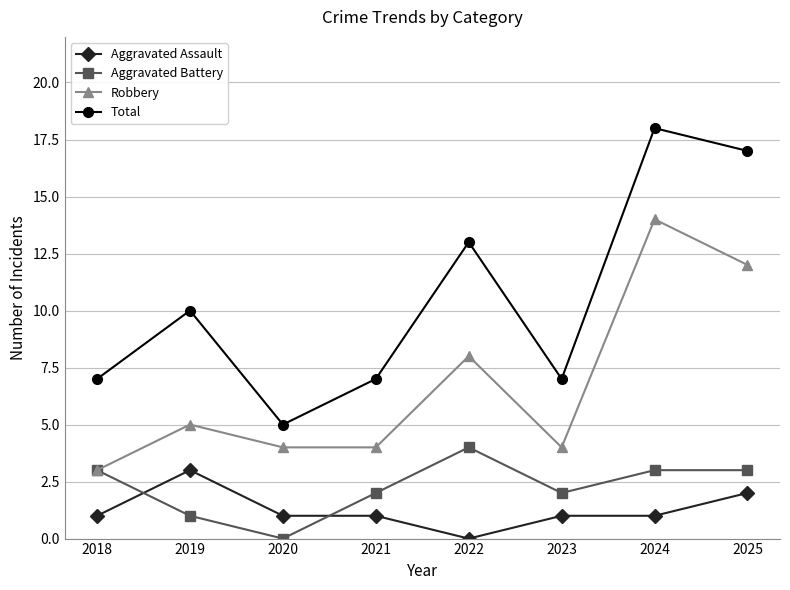

At which category is the sum across all series the highest?

2024